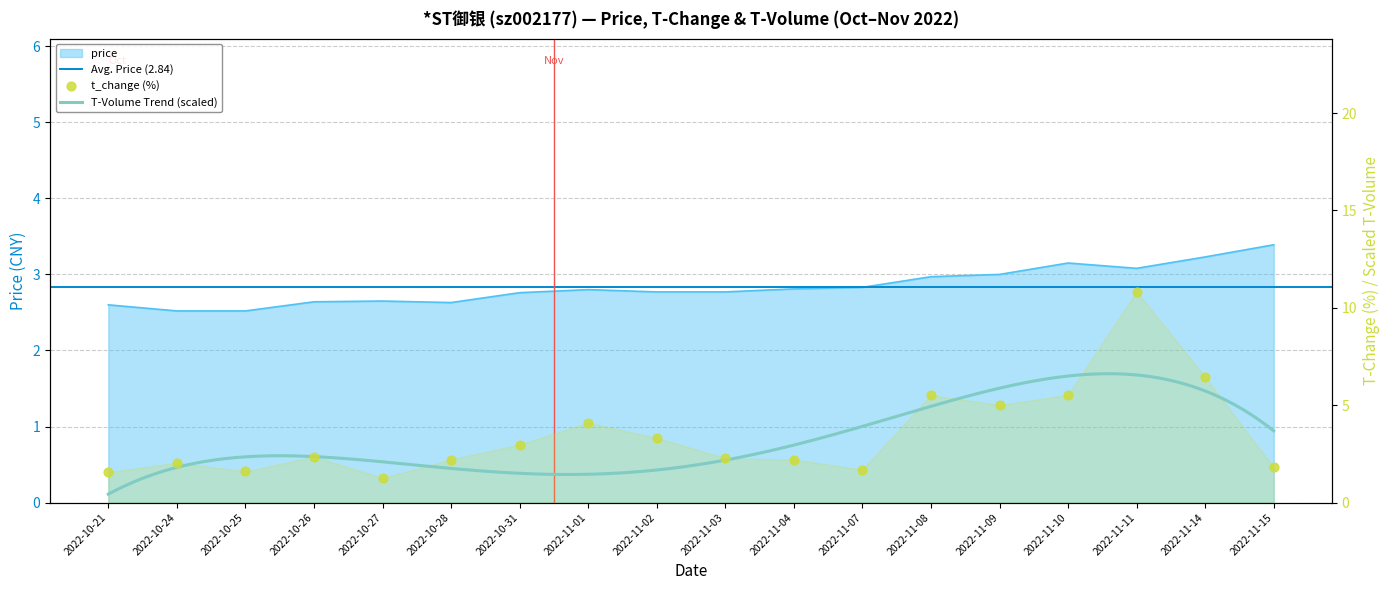

Is the value of price at 2022-11-03 greater than the value of t_change at 2022-11-04?

Yes